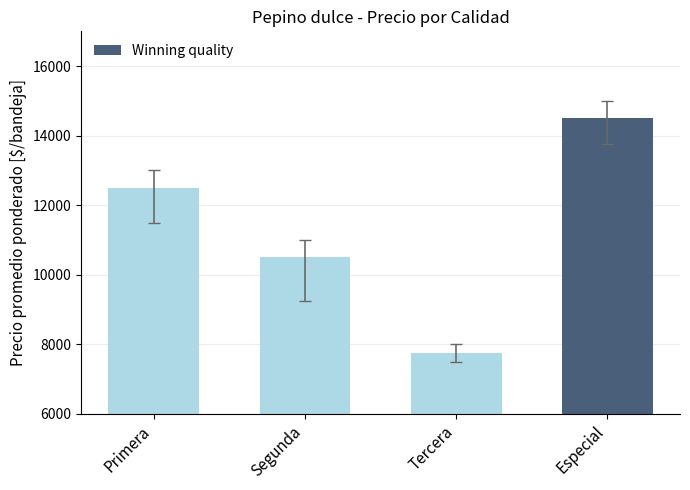

Rank the categories by value from lowest to highest.

Tercera, Segunda, Primera, Especial